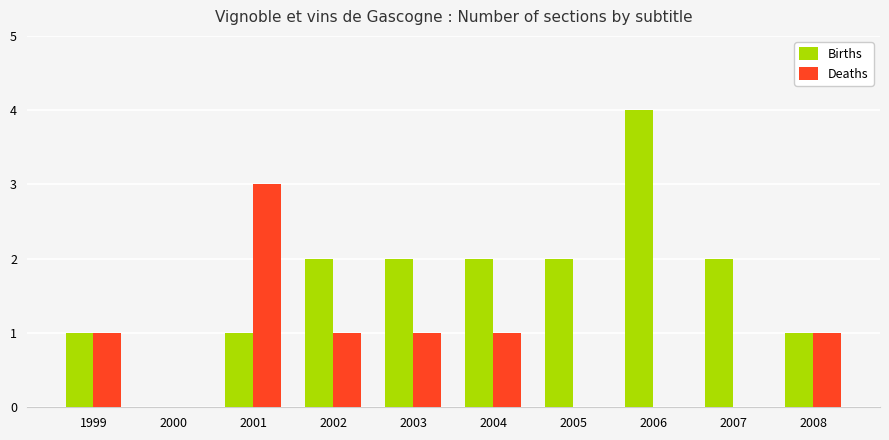

The Deaths series shows 1 at 2000. True or false?

False